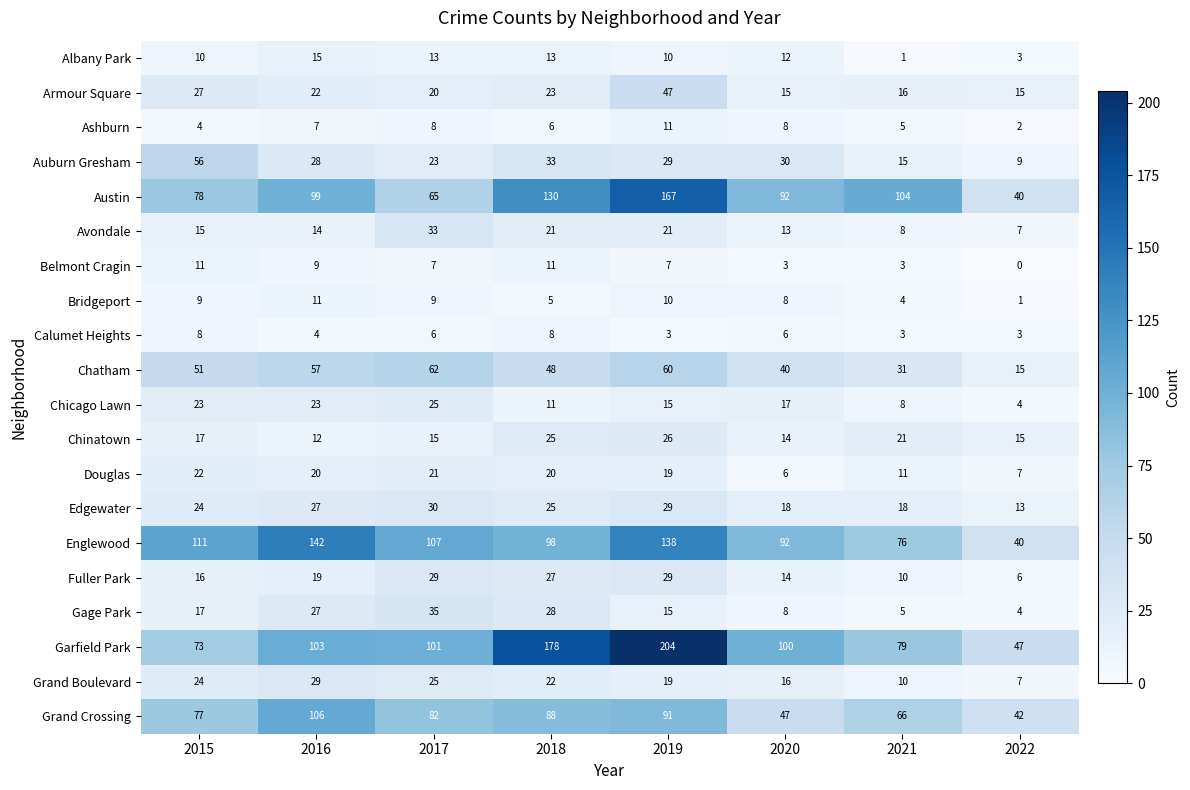

What is the total value across all series at 2015?

673